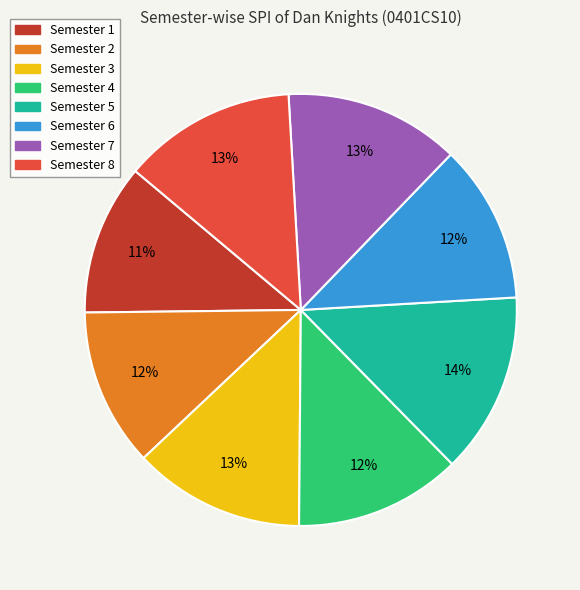

Which has a higher value, Semester 3 or Semester 5?

Semester 5